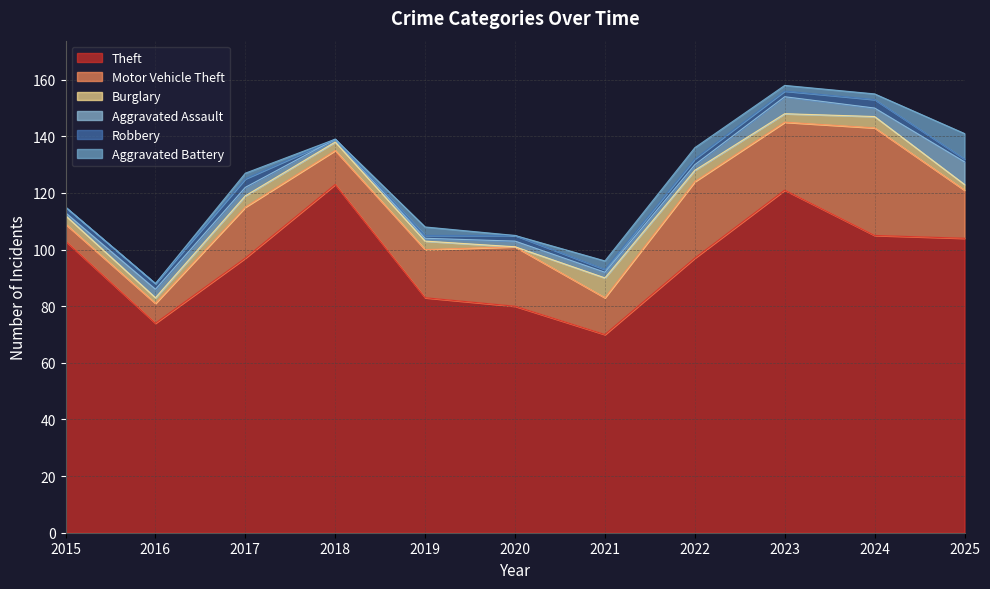

Is it true that Aggravated Battery equals 3 at 2017?

False